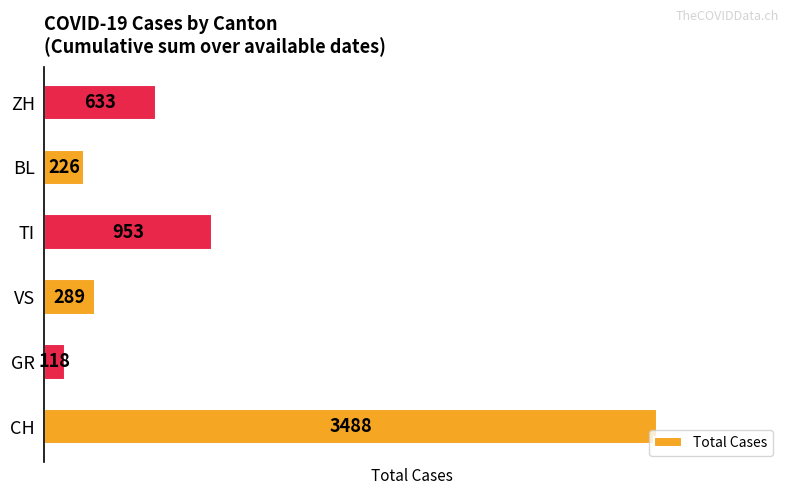

Count the number of categories in the chart.

6